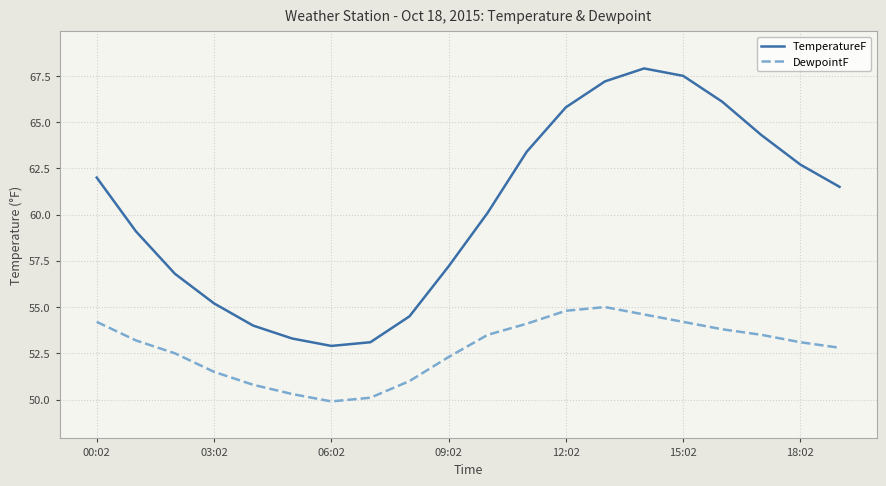

Which series has the largest total across all categories?

TemperatureF